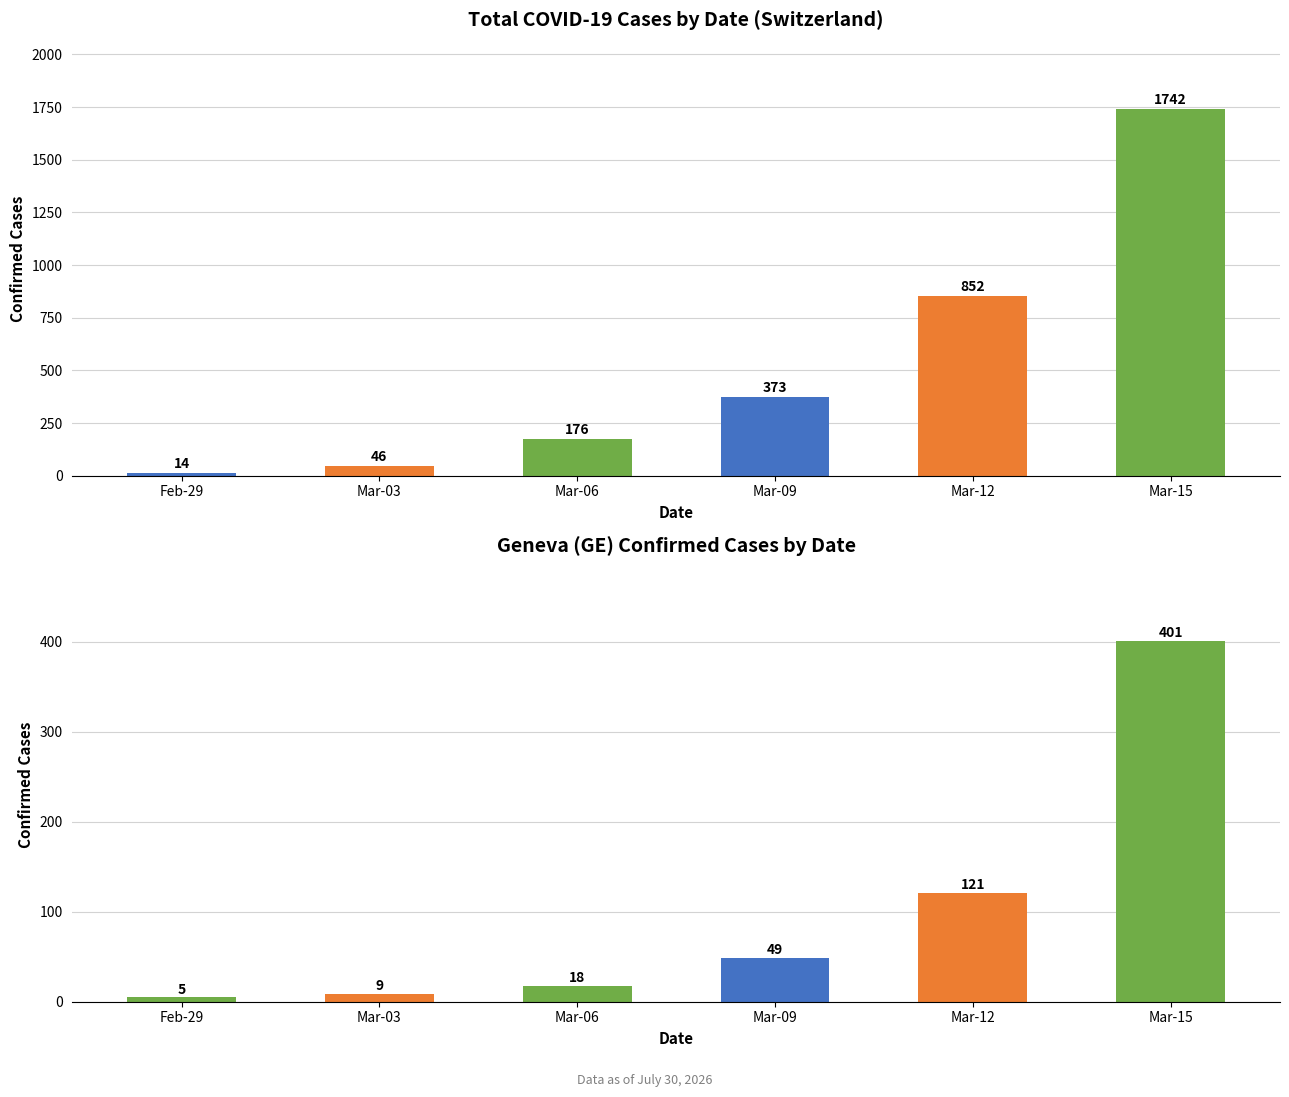

What is the change in value from Mar-09 to Mar-12?

+479